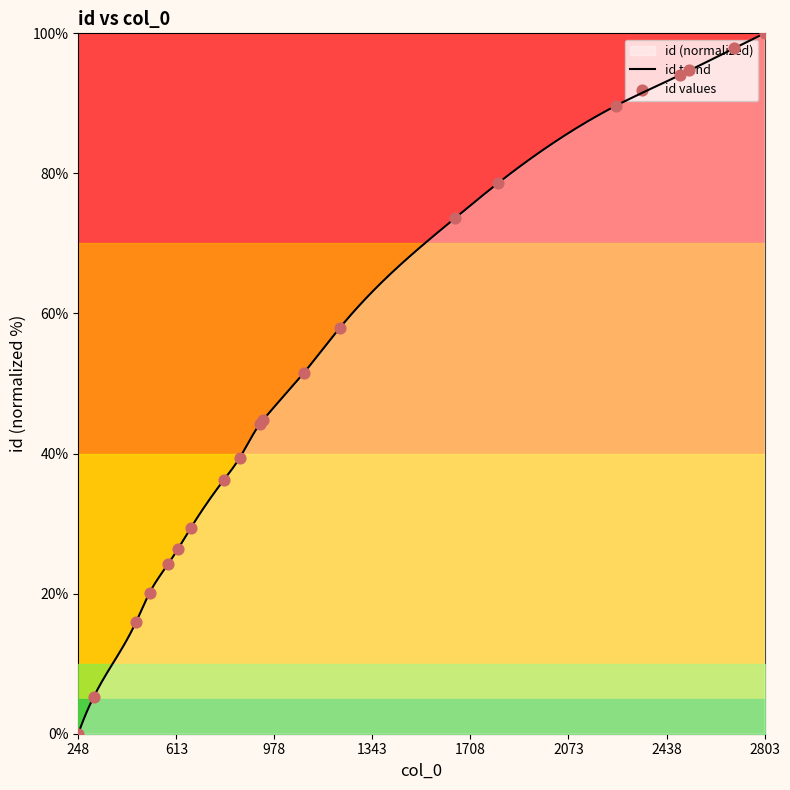

What is the change in value from 618 to 2803?

+73.7